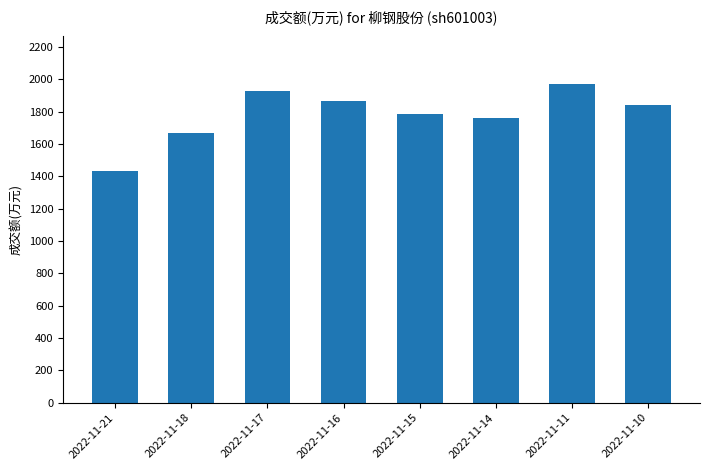

What is the change in value from 2022-11-17 to 2022-11-14?

-166